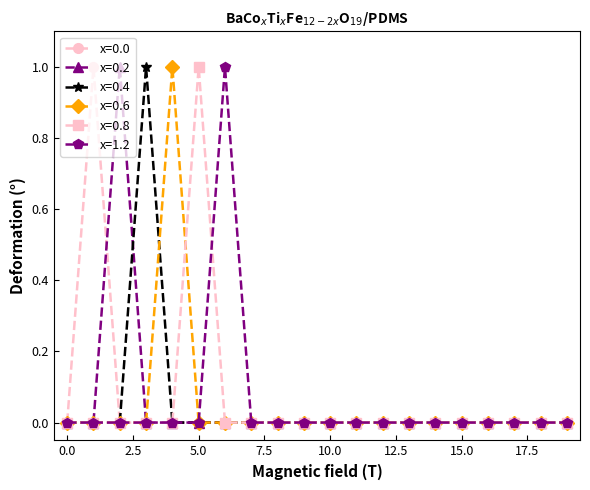

Does the chart have visible grid lines?

No